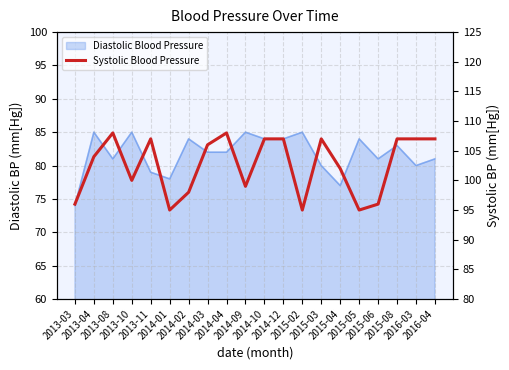

What is the value of the 19th point from the left?

107